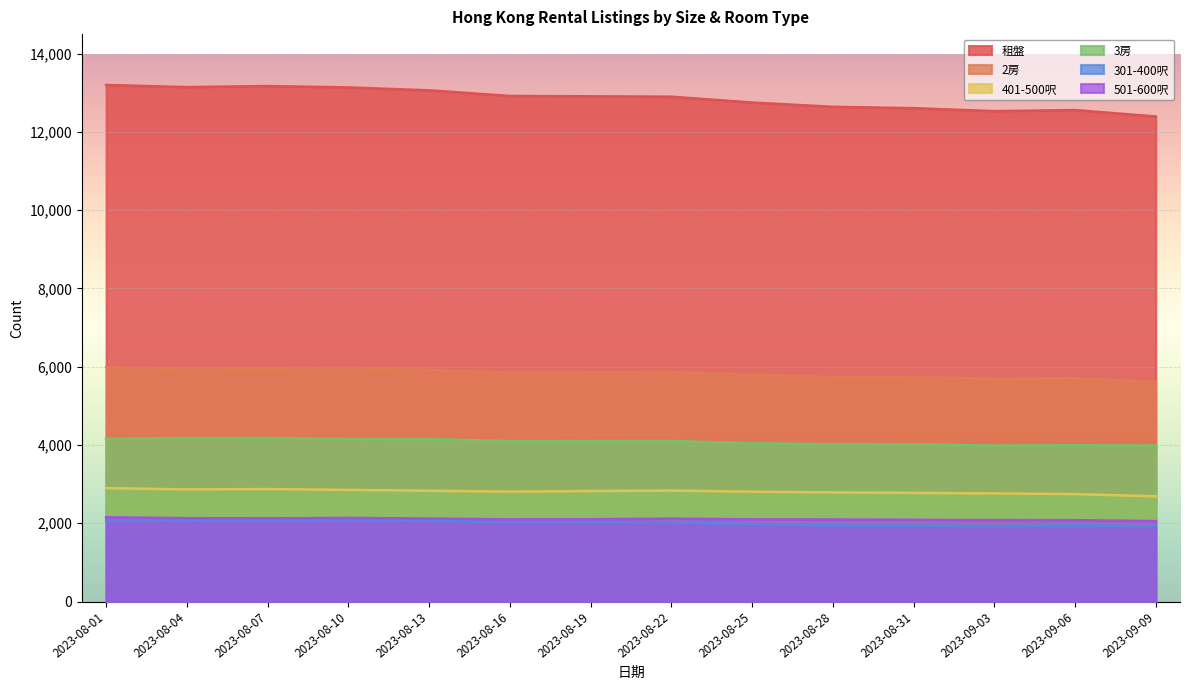

Which series changed the most between 2023-08-07 and 2023-08-13?

租盤